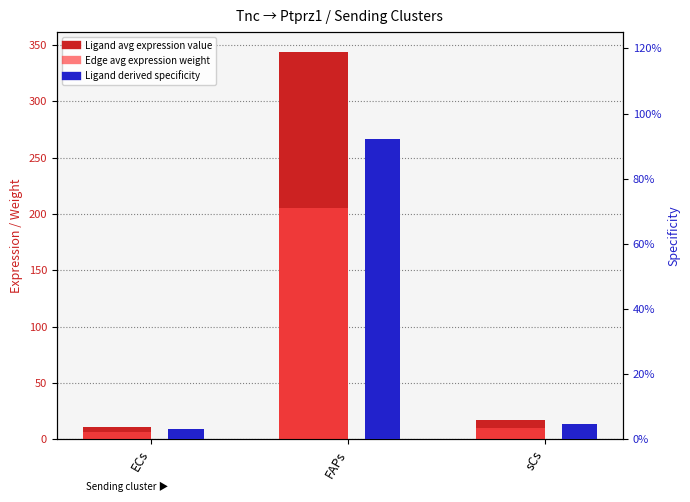

At which category is the sum across all series the highest?

FAPs